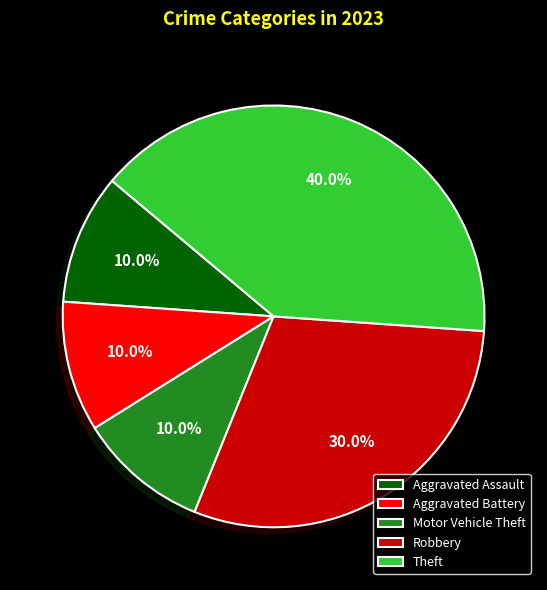

How many segments does this pie chart have?

5